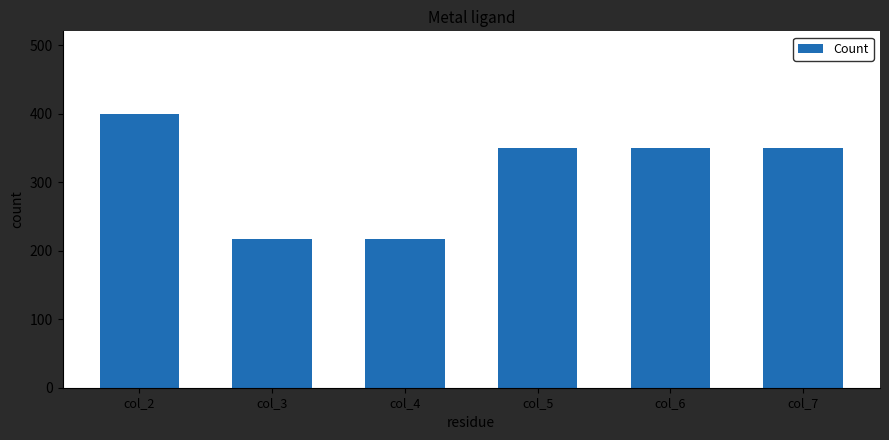

Is it true that the value at col_2 is 400?

True